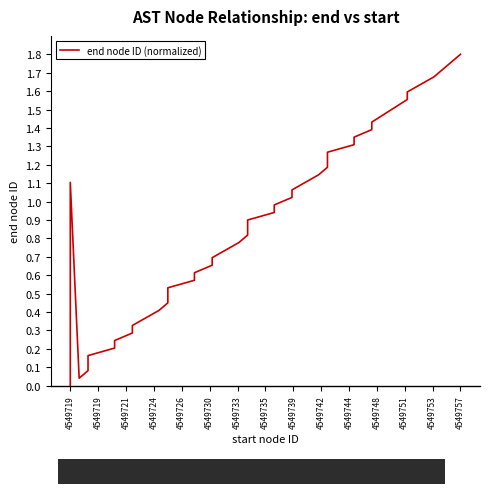

What is the greatest value displayed?

1.8